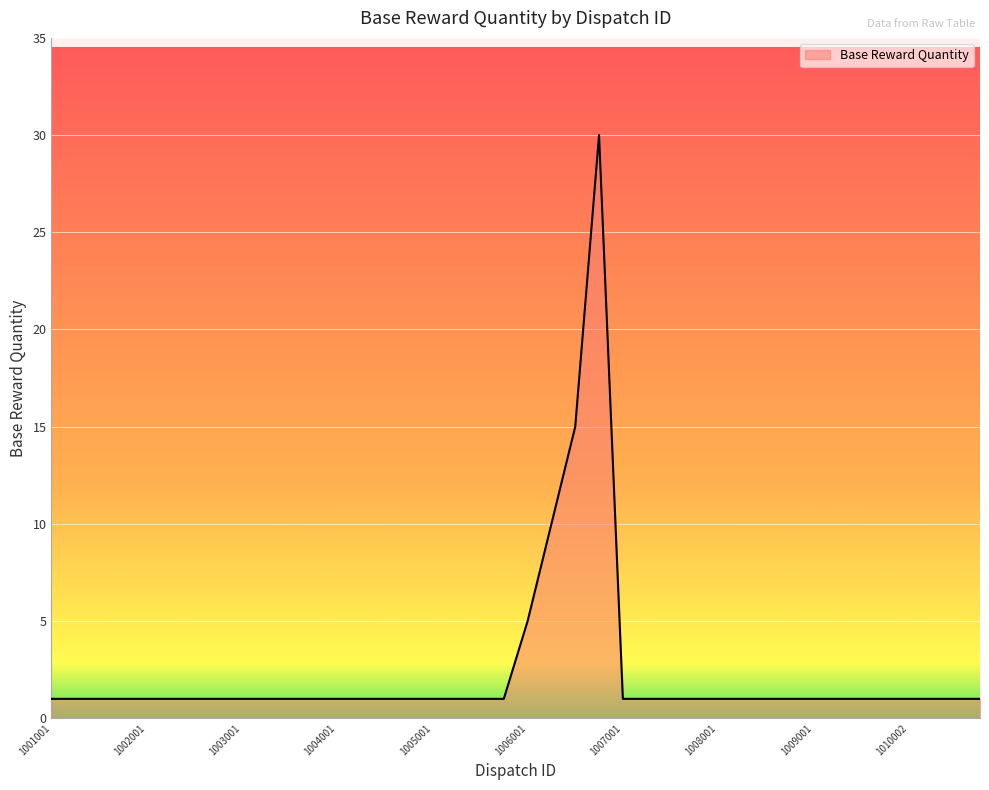

What is the minimum value shown in the chart?

1